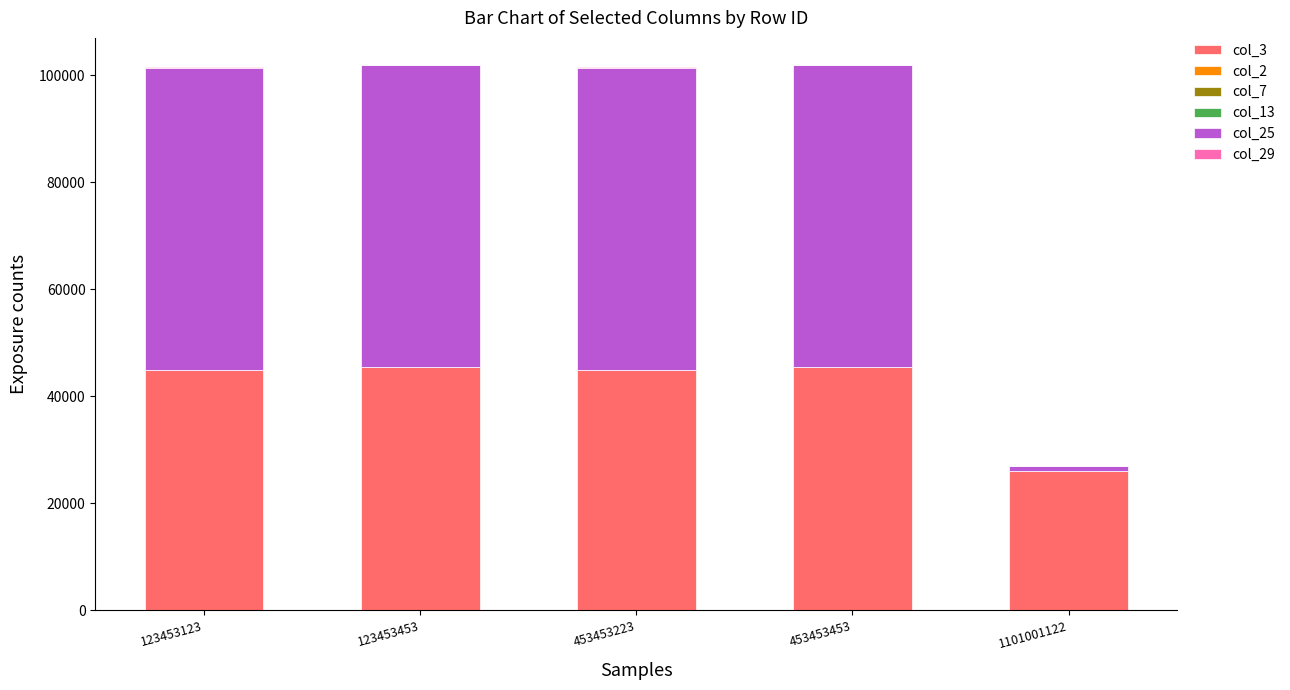

True or false: col_3 has a value of 77082 at 453453453.

False